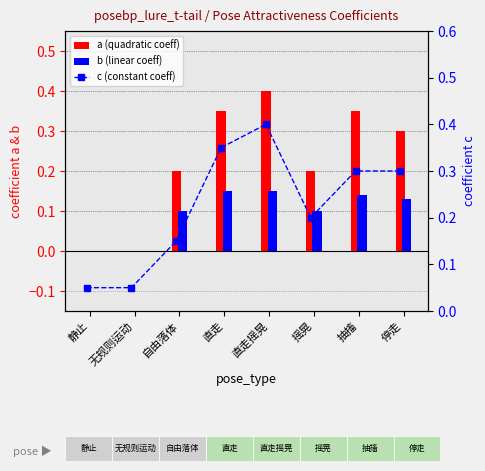

At which label does a (quadratic coeff) reach its minimum?

静止